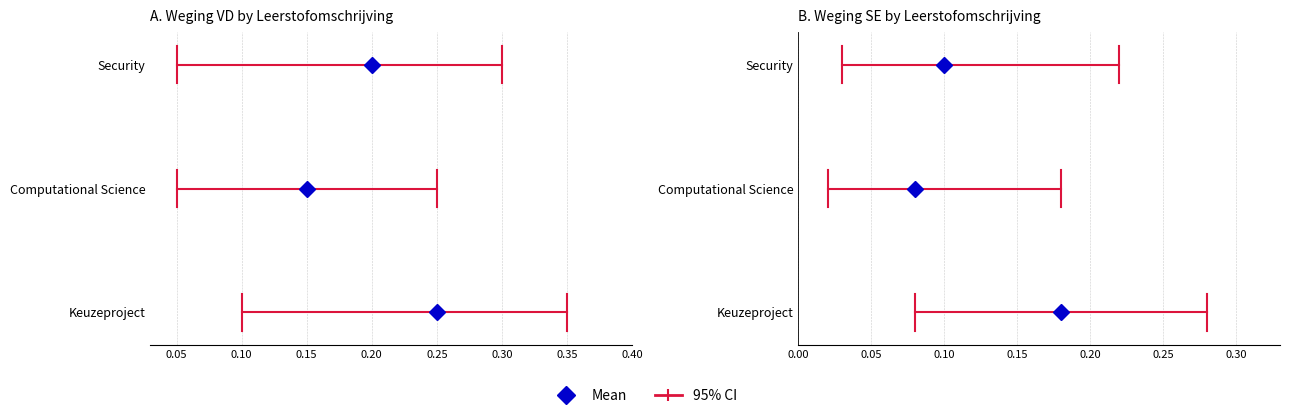

Which label corresponds to the largest value in the chart?

Keuzeproject